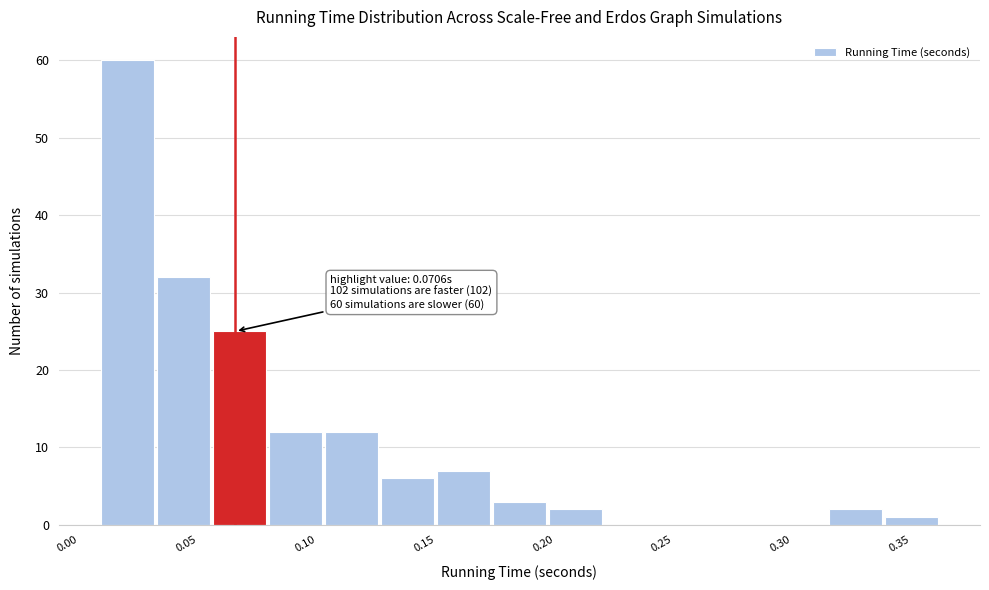

Which range on the x-axis has the tallest bar?

0.015 to 0.035